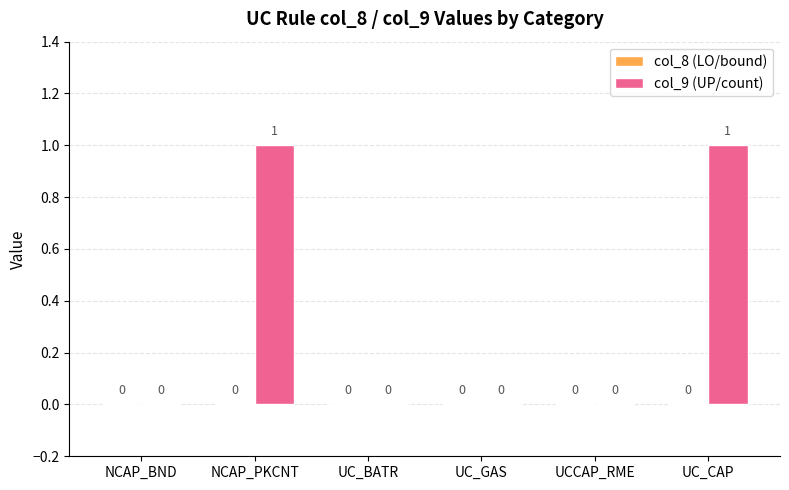

The chart shows a value of 0 at UC_BATR. True or false?

True